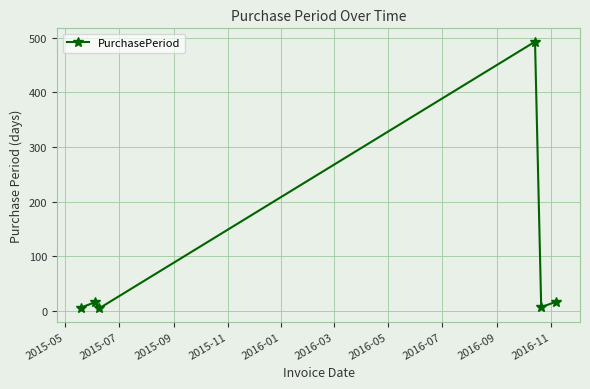

How many series are shown in this chart?

1